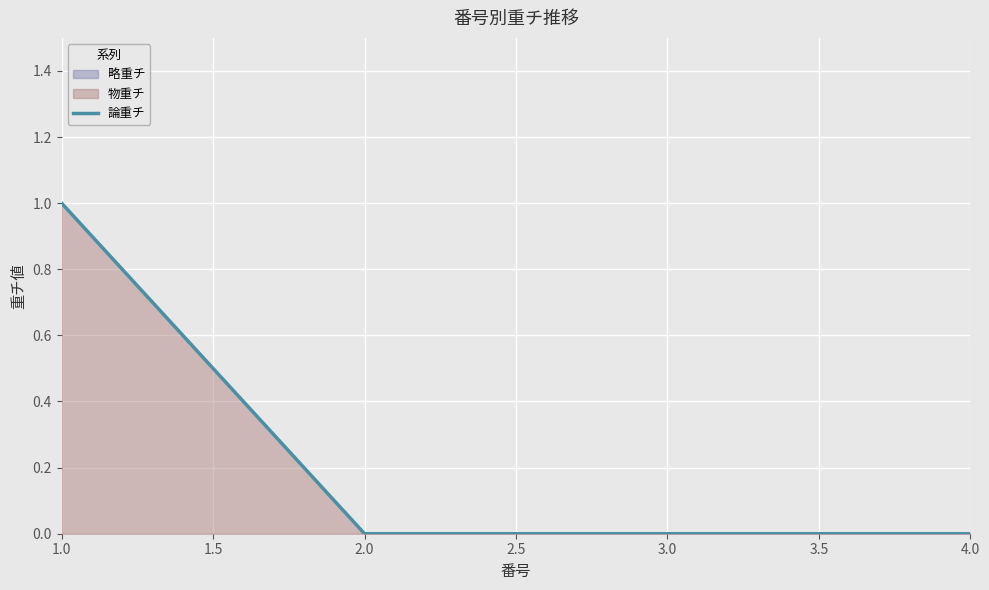

Is it true that the value at 2.0 is 0?

True